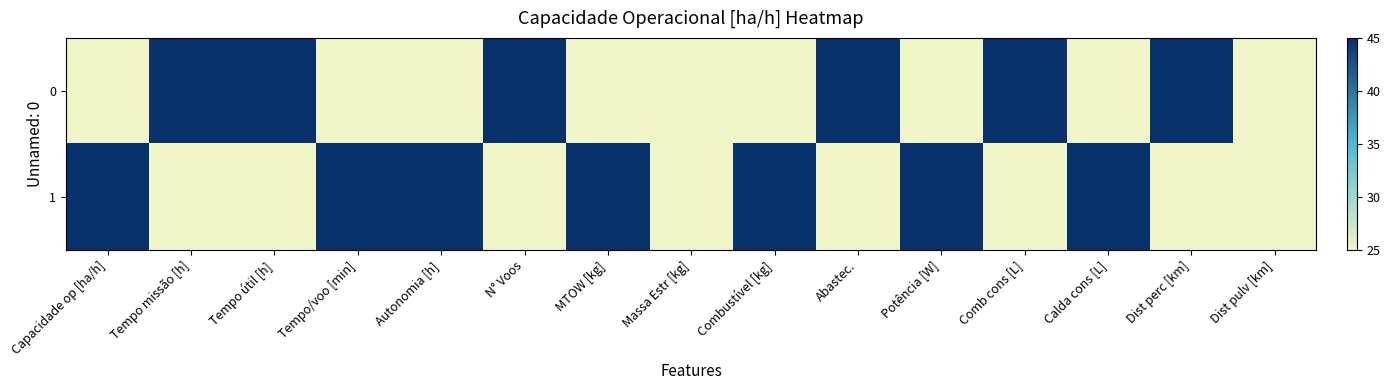

At which category is the sum across all series the highest?

Capacidade op [ha/h]